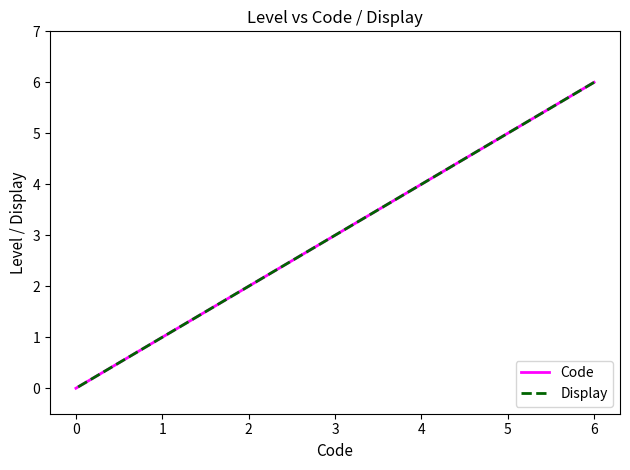

How many lines are shown in the chart?

2